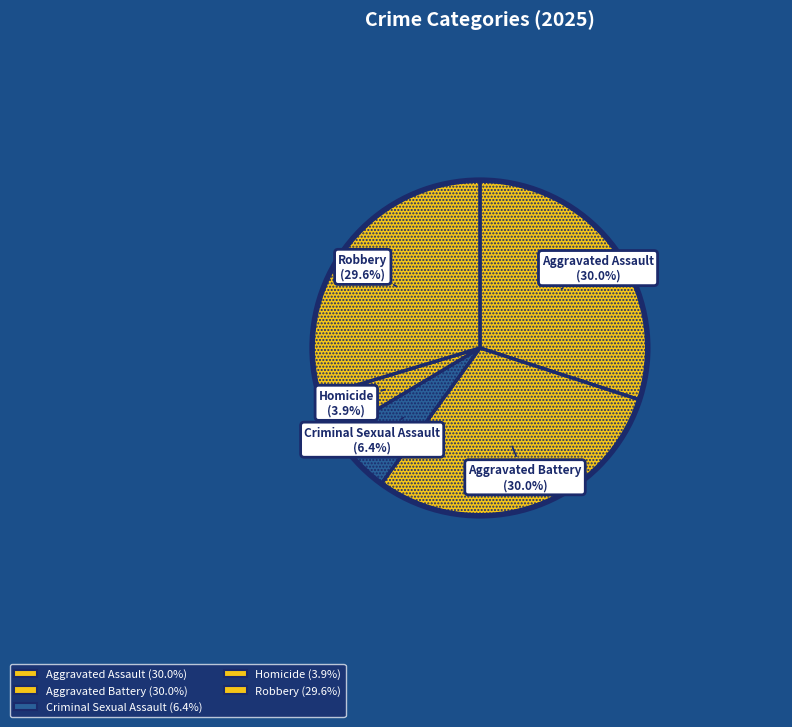

Count the number of slices in the pie.

5